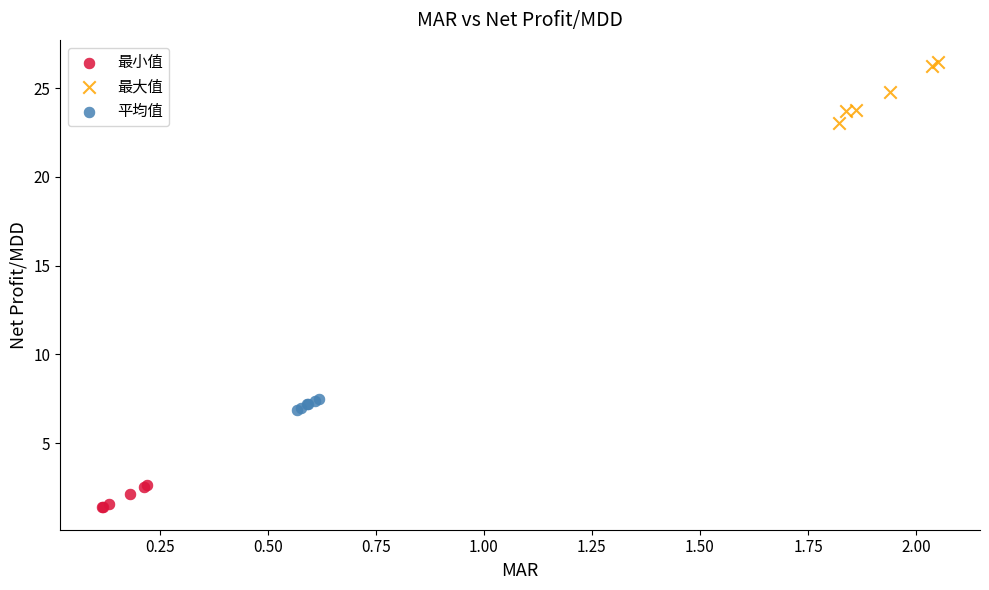

Which series contains the lowest Y value?

最小值